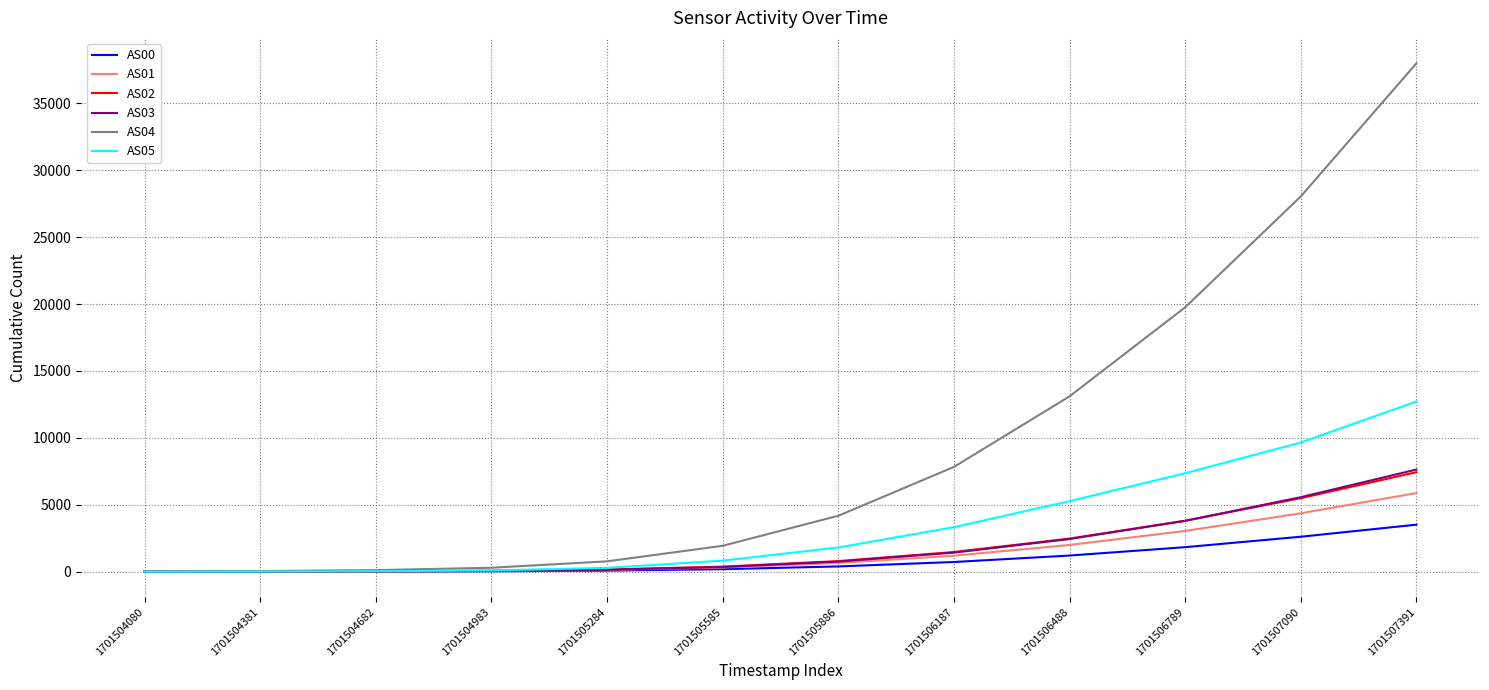

The AS03 series shows 1791 at 1701506789. True or false?

False